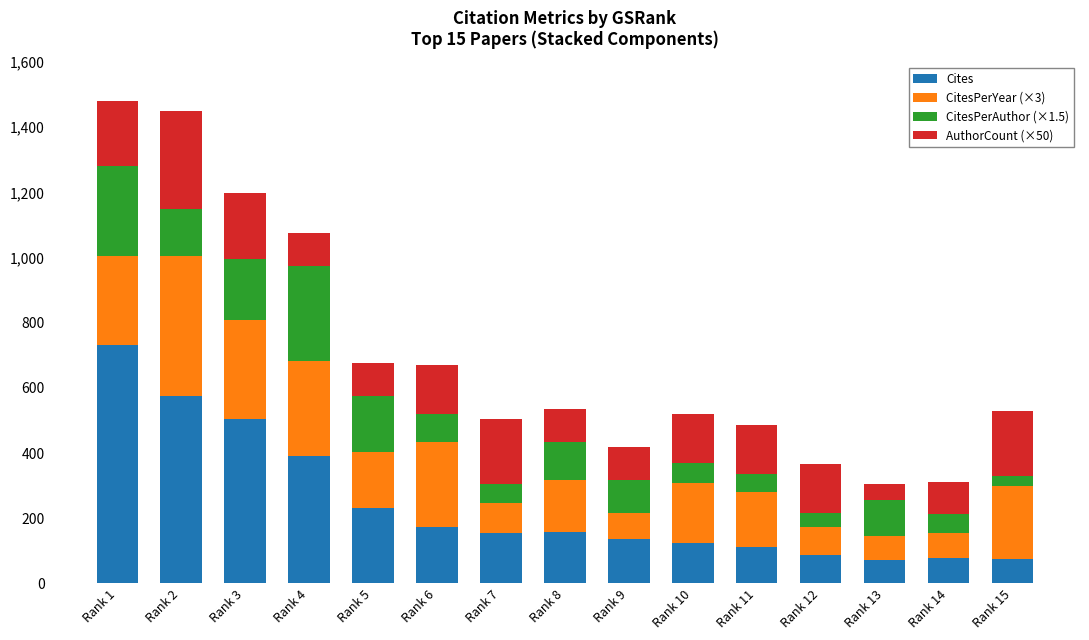

What is the average value of the Cites series?

239.7